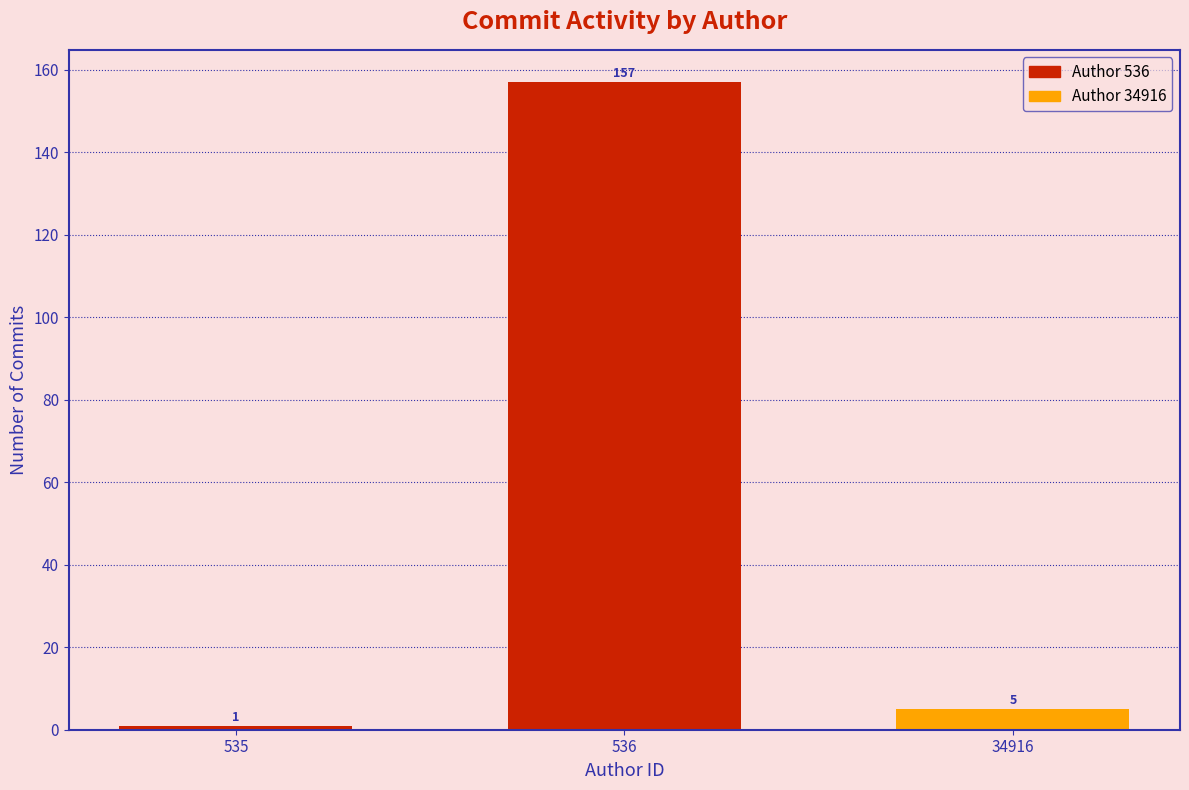

Reading right to left, list all the values displayed in this chart.

5	157	1